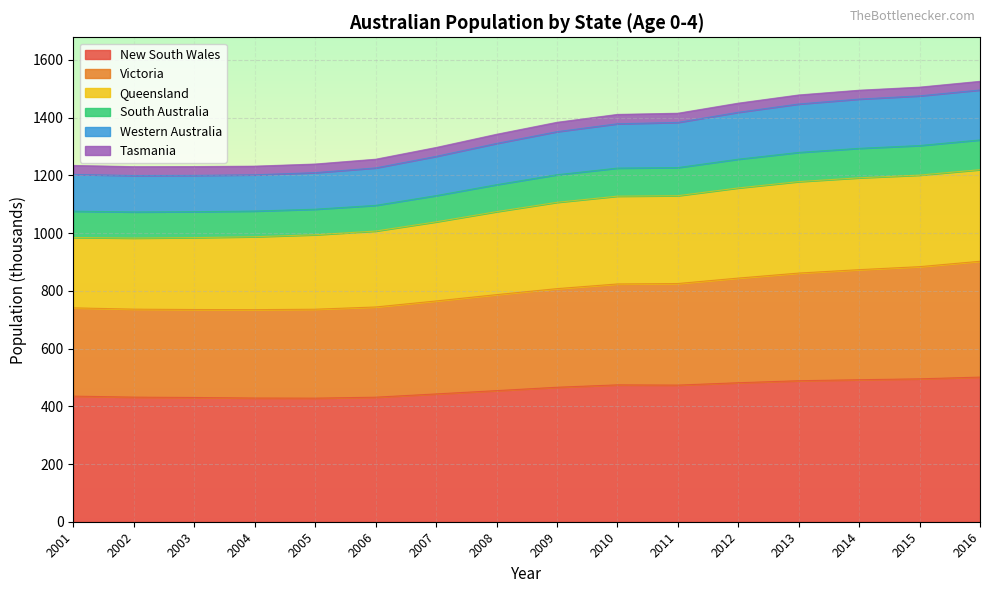

What is the highest value of the New South Wales series?

501.1